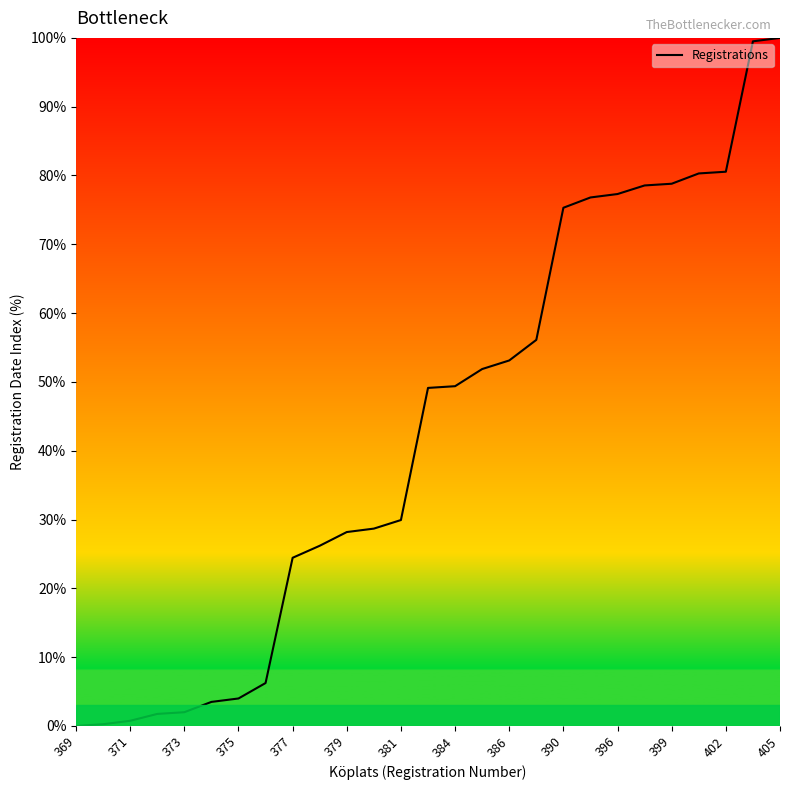

What is the maximum value shown in the chart?

100.0